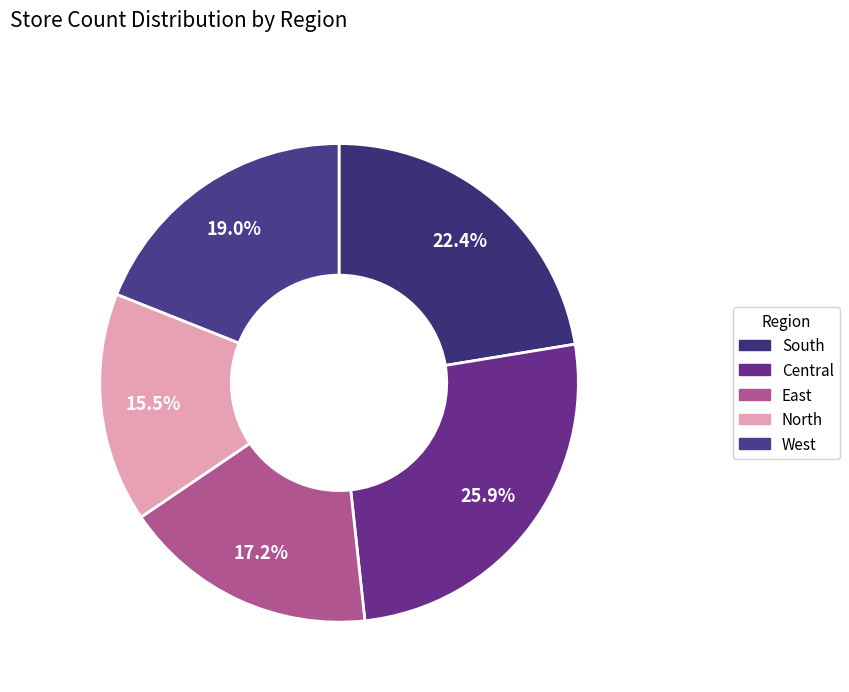

Rank the categories by value from lowest to highest.

North, East, West, South, Central